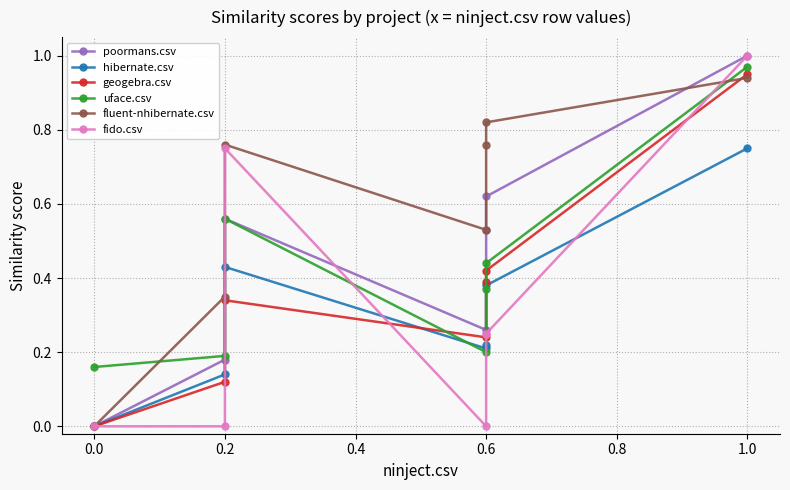

True or false: hibernate.csv and fluent-nhibernate.csv cross at least once.

False